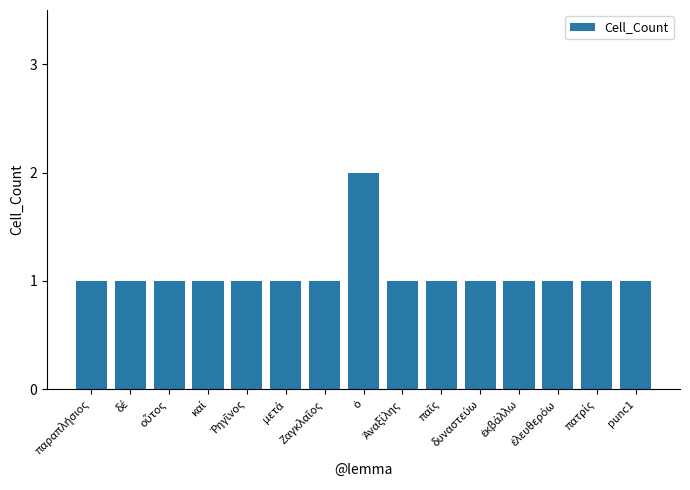

What is the value of the 9th bar from the left?

1